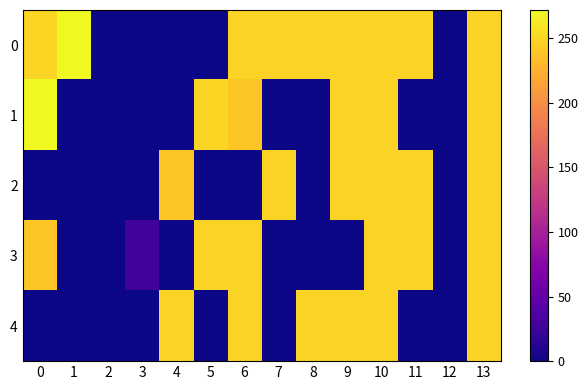

What is the total value across all series at 4?

487.6